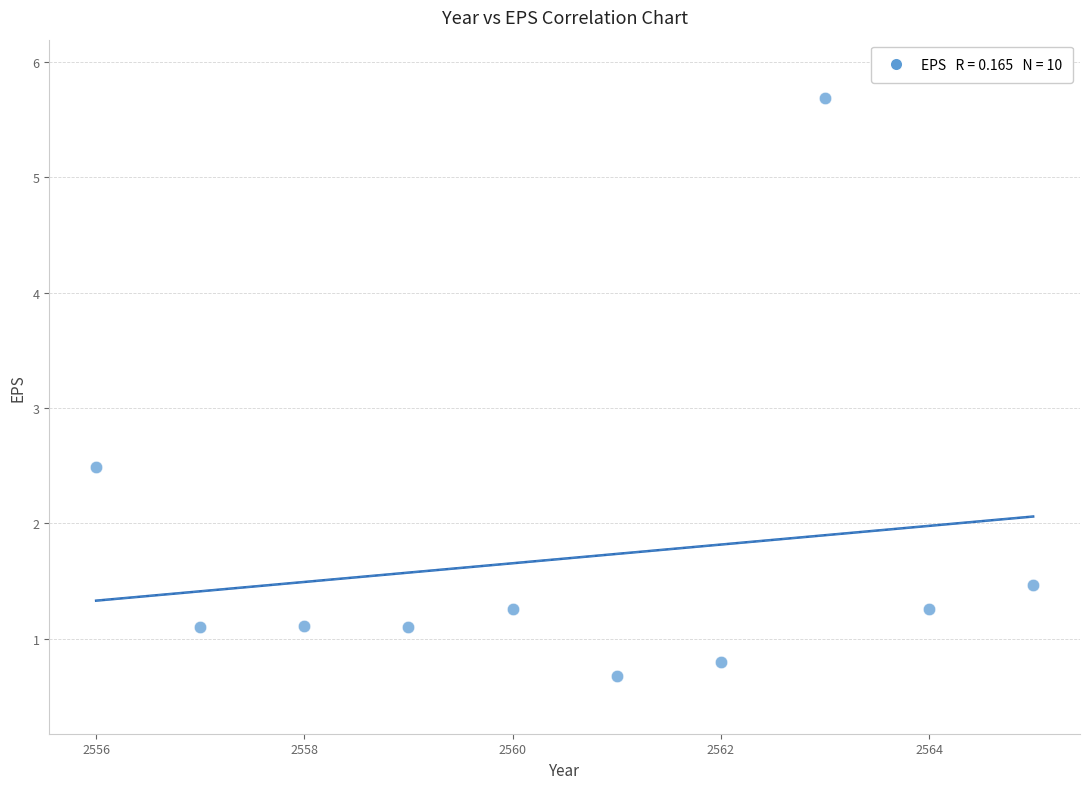

What is the average X value?

2560.5